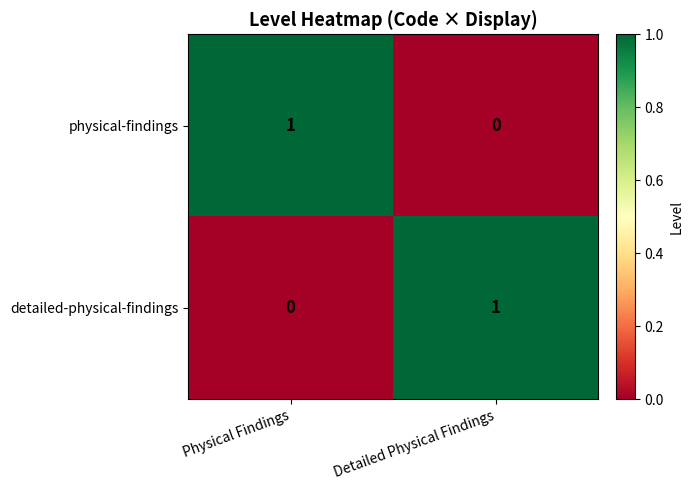

Reading left to right, transcribe all the data shown in this chart.

physical-findings: 1	0
detailed-physical-findings: 0	1